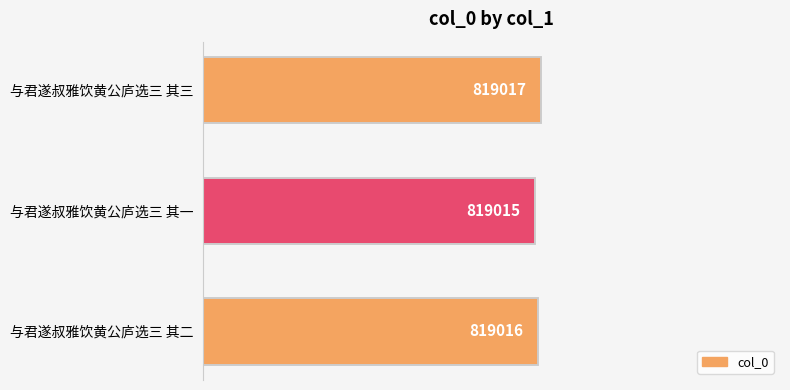

What is the sum of all values?

2457048